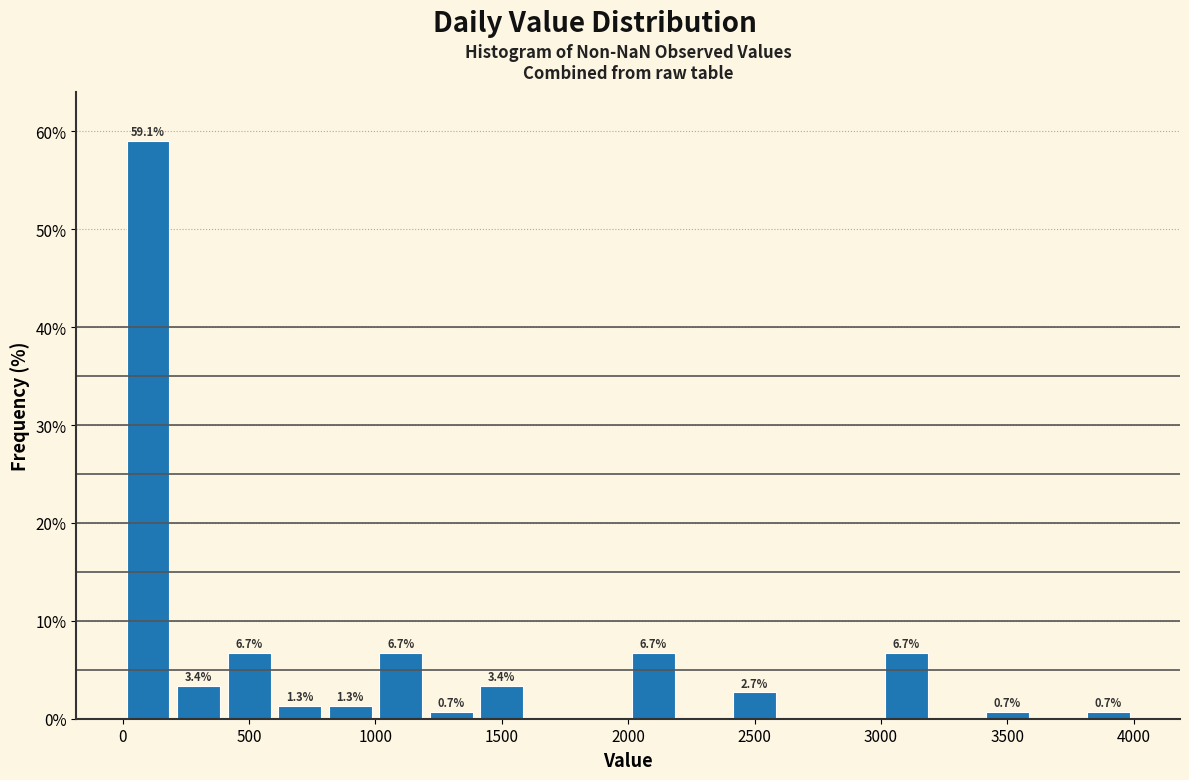

Over which range of the x-axis is the bar tallest?

0 to 200